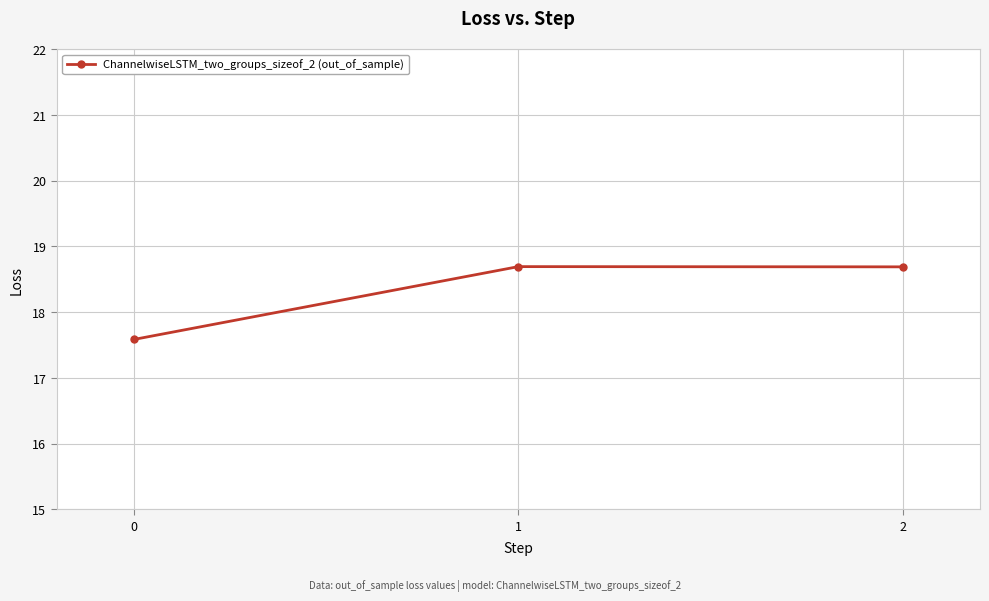

Reading left to right, transcribe all the data shown in this chart.

0=17.6	1=18.7	2=18.7